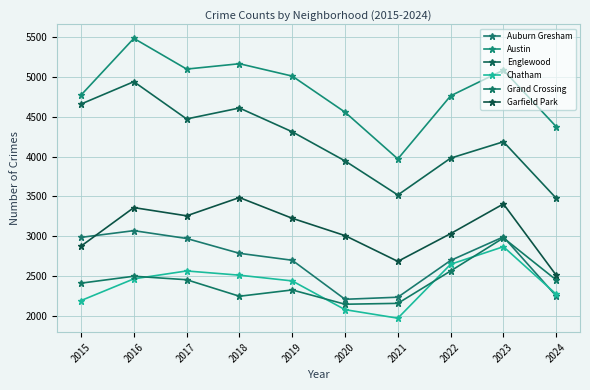

True or false: Garfield Park and Austin intersect in this chart.

False